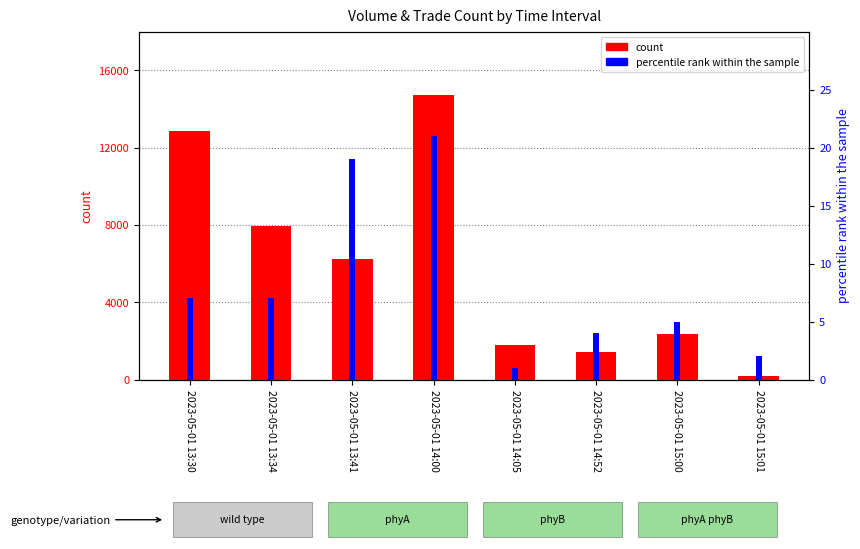

How many bars are there in each group?

2